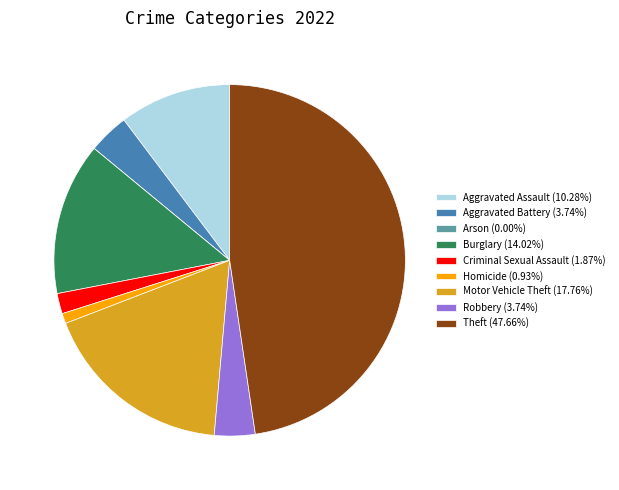

Approximately how many times larger is the value at Aggravated Assault (10.28%) compared to Criminal Sexual Assault (1.87%)?

5.5